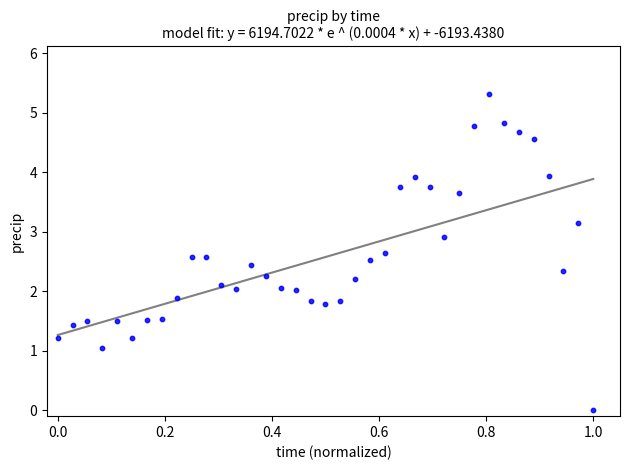

What is the range of Y values (max minus min)?

5.3